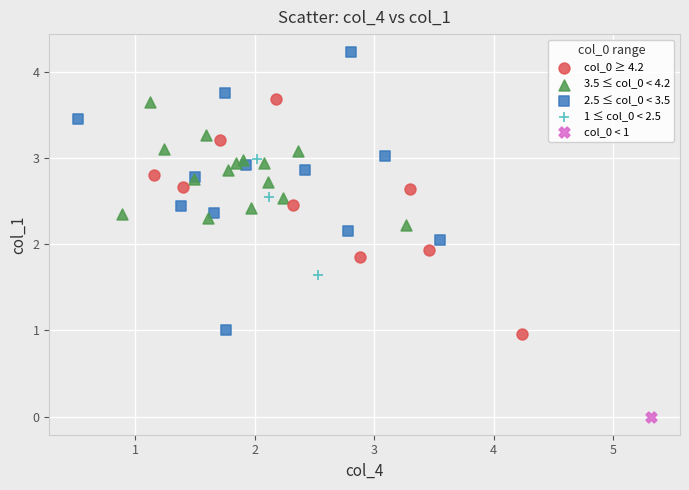

What are all the series names shown in the legend?

col_0 ≥ 4.2, 3.5 ≤ col_0 < 4.2, 2.5 ≤ col_0 < 3.5, 1 ≤ col_0 < 2.5, col_0 < 1